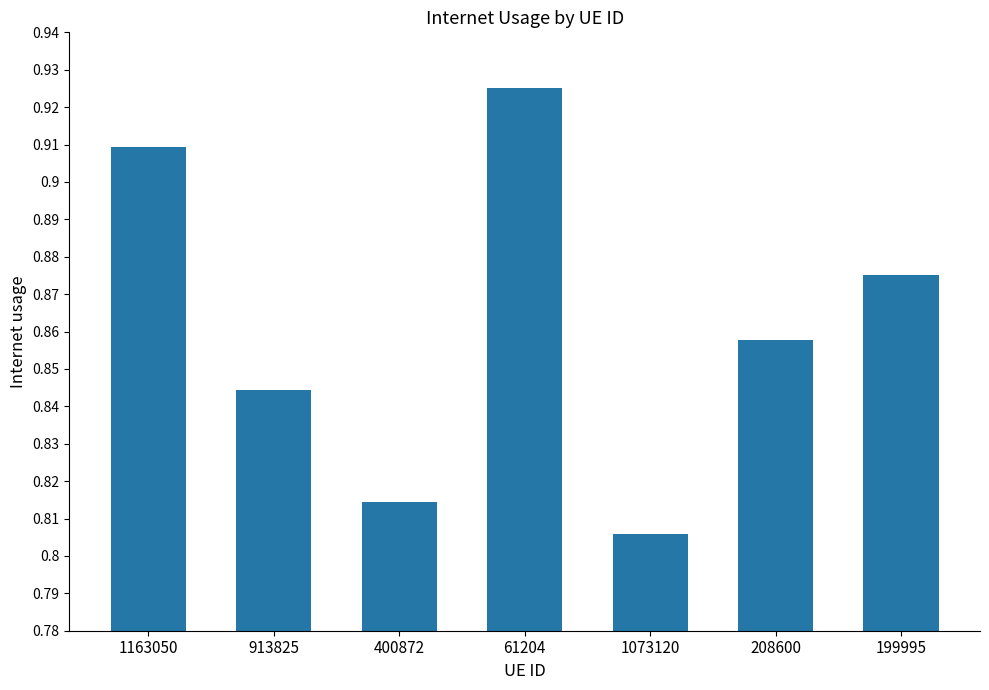

Are the bars horizontal?

No